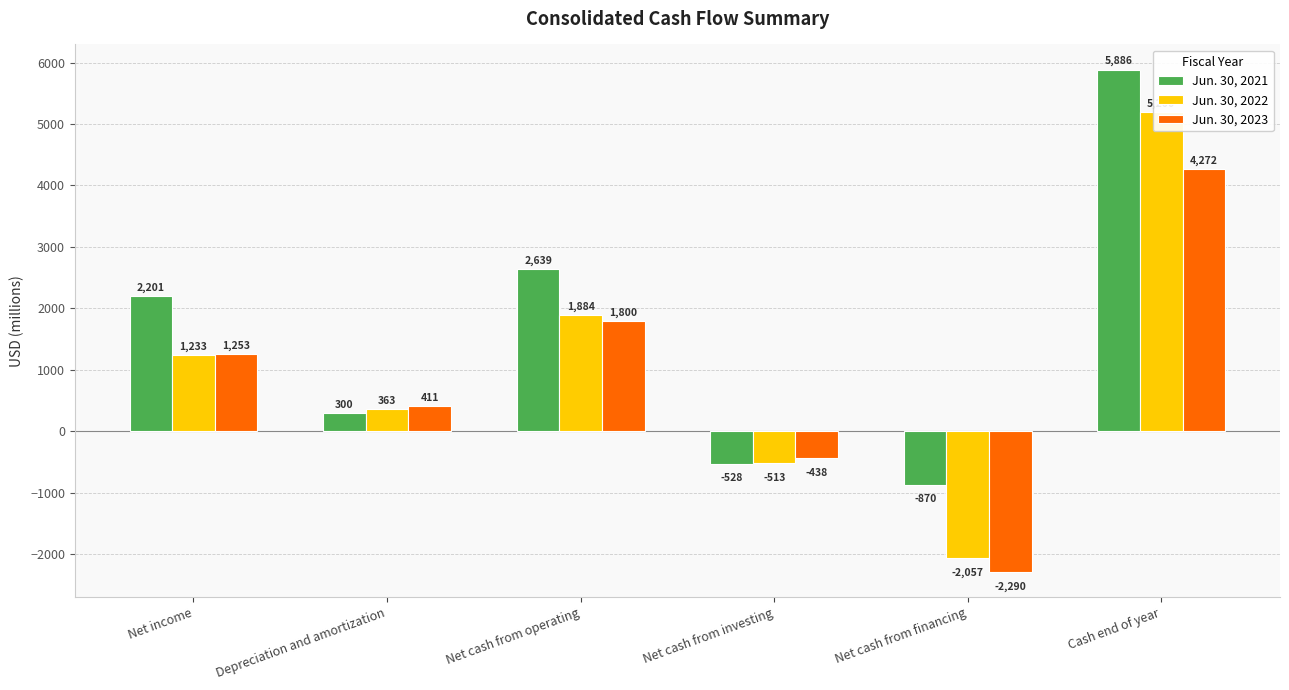

Which series changed the most between Net cash from financing and Cash end of year?

Jun. 30, 2022